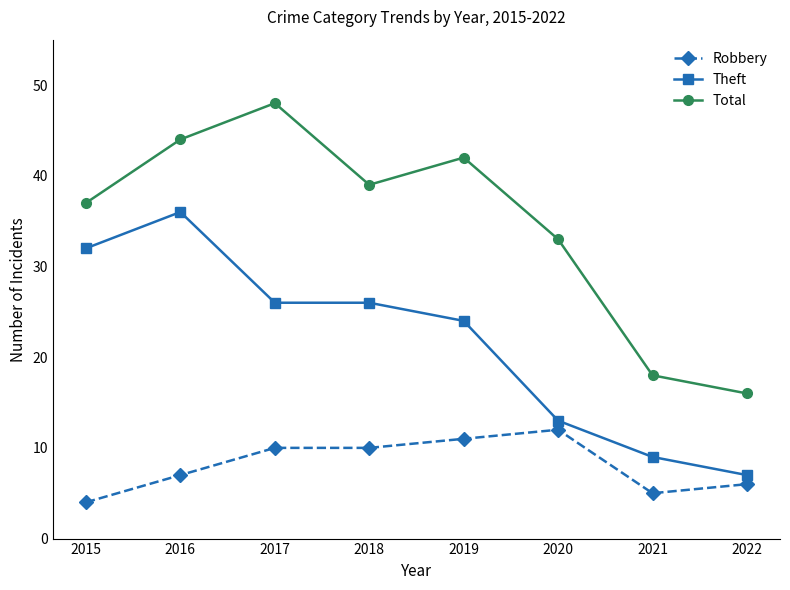

Reading left to right, list all the values displayed in this chart.

Robbery: 2015=4	2016=7	2017=10	2018=10	2019=11	2020=12	2021=5	2022=6
Theft: 2015=32	2016=36	2017=26	2018=26	2019=24	2020=13	2021=9	2022=7
Total: 2015=37	2016=44	2017=48	2018=39	2019=42	2020=33	2021=18	2022=16